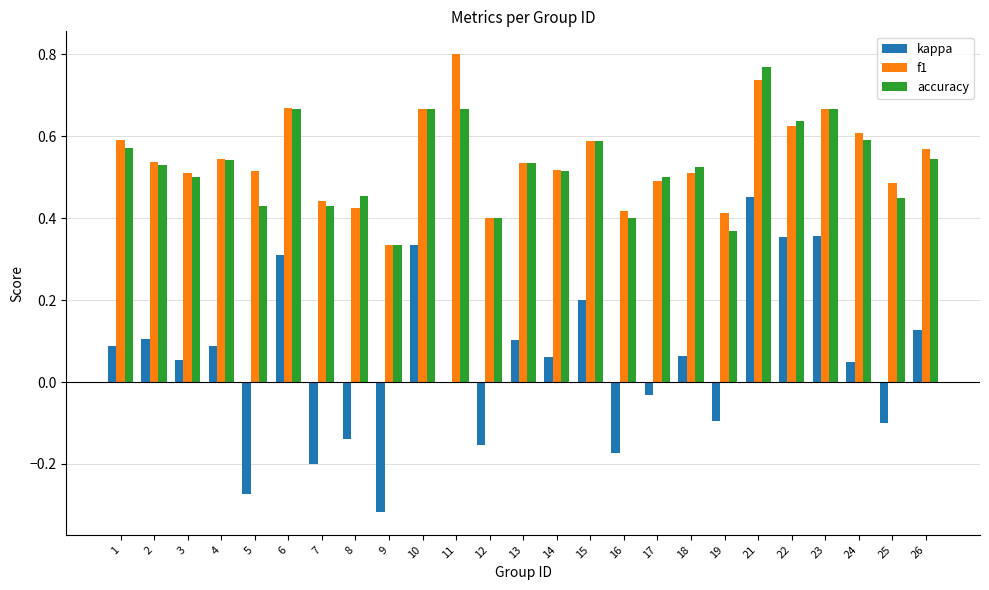

The f1 series shows 0.8 at 11. True or false?

True